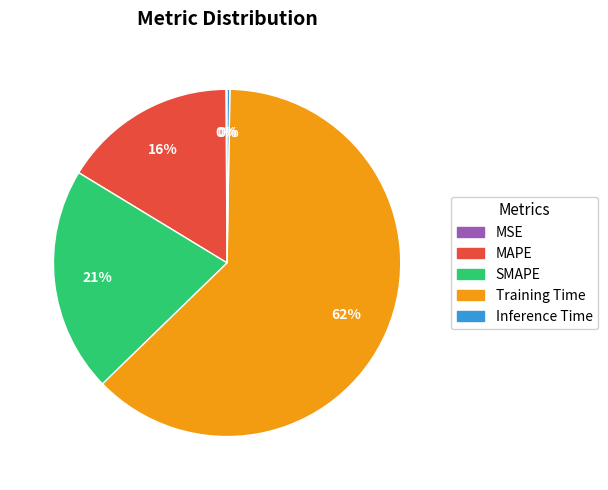

To the nearest percent, what is the combined percentage of SMAPE and MAPE?

37%